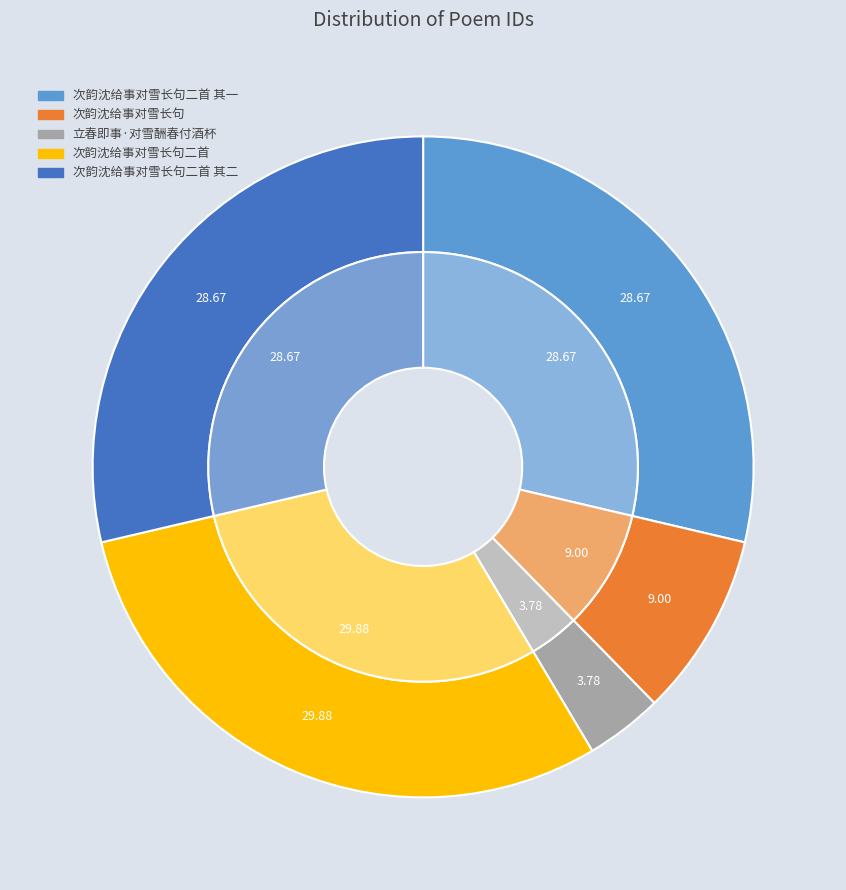

Does any single category account for the majority?

No